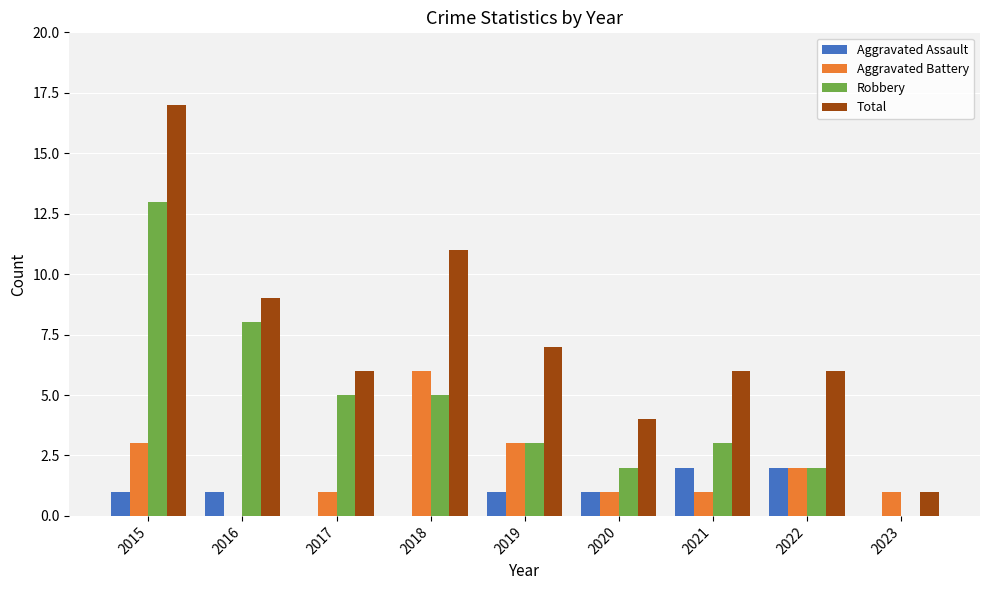

Reading left to right, what are all the values shown in this chart?

Aggravated Assault: 2015=1	2016=1	2017=0	2018=0	2019=1	2020=1	2021=2	2022=2	2023=0
Aggravated Battery: 2015=3	2016=0	2017=1	2018=6	2019=3	2020=1	2021=1	2022=2	2023=1
Robbery: 2015=13	2016=8	2017=5	2018=5	2019=3	2020=2	2021=3	2022=2	2023=0
Total: 2015=17	2016=9	2017=6	2018=11	2019=7	2020=4	2021=6	2022=6	2023=1